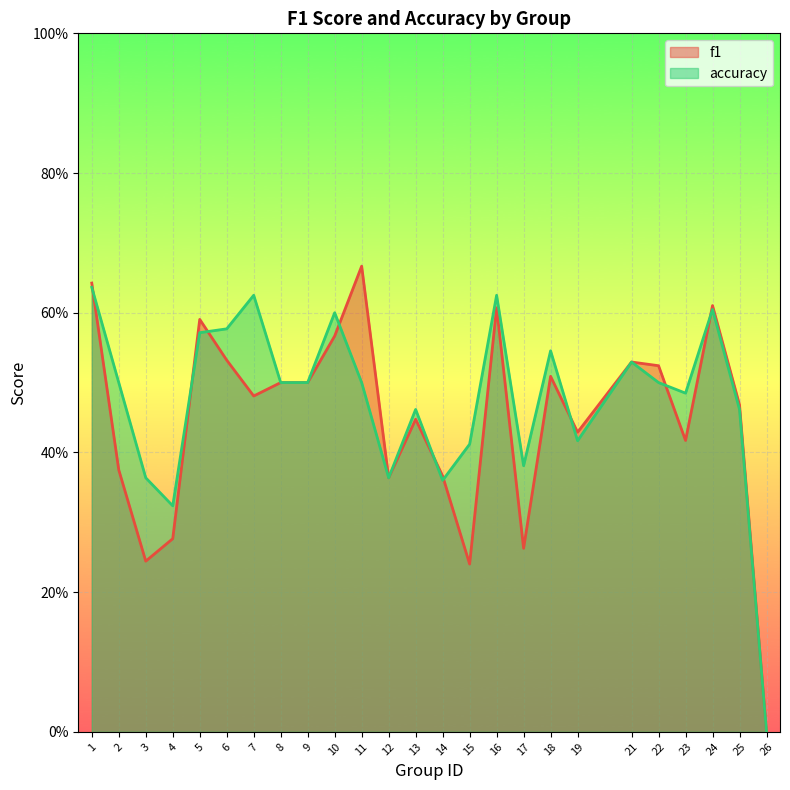

At how many categories does at least one series exceed 0?

24